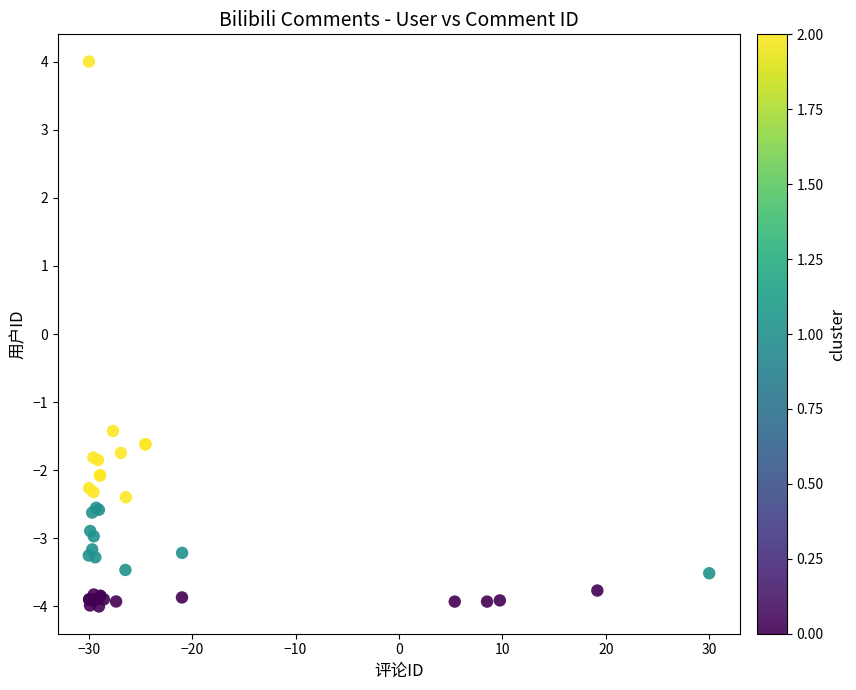

What Y value in the scatter plot is closest to 0?

-1.4